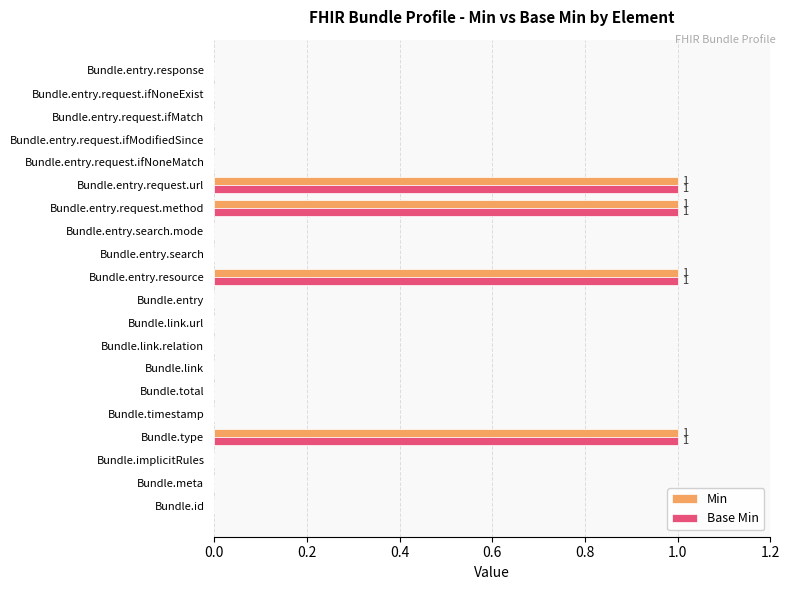

What is the maximum value for Base Min?

1